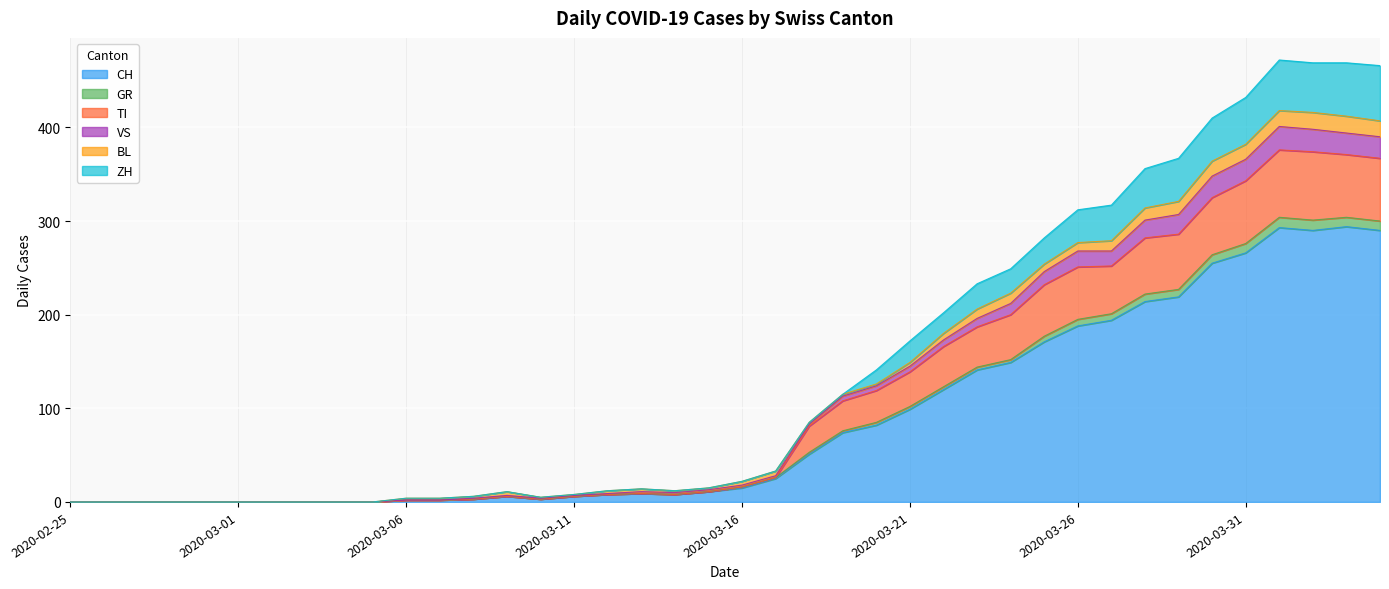

Between 2020-02-27 and 2020-03-05, which is larger?

2020-02-27